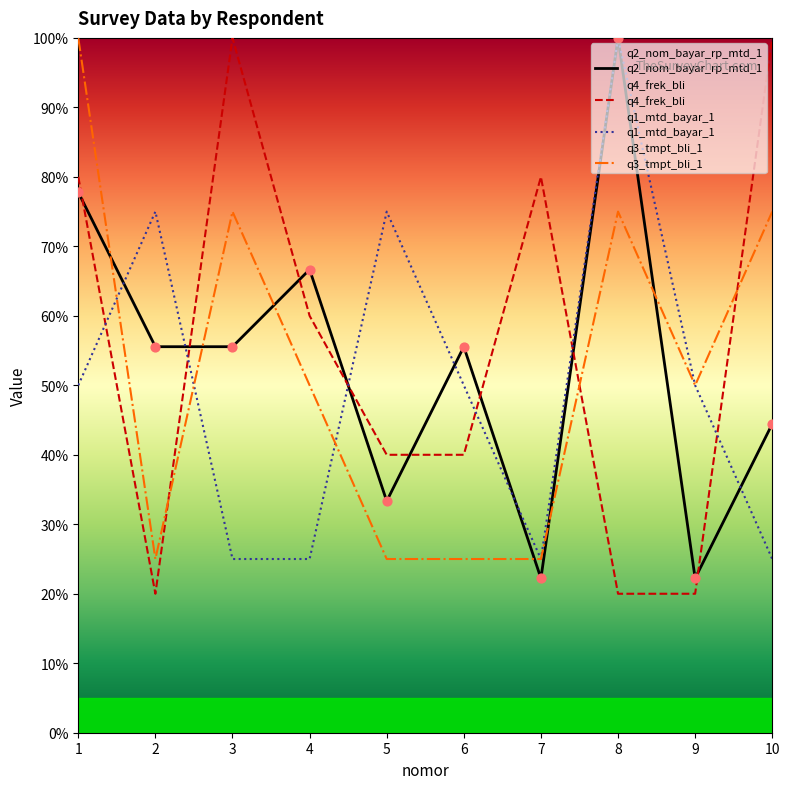

Which series contains the lowest Y value?

q4_frek_bli